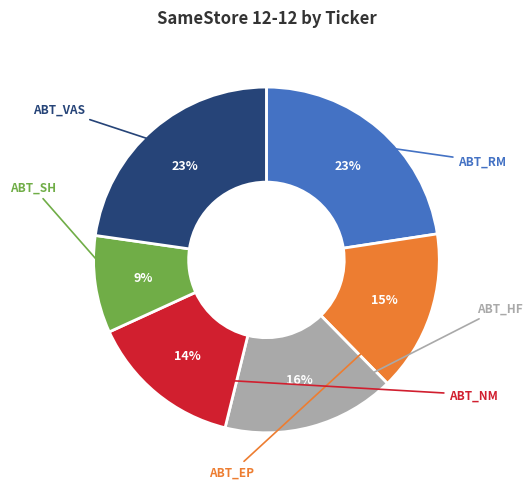

Which slice is the largest?

ABT_VAS